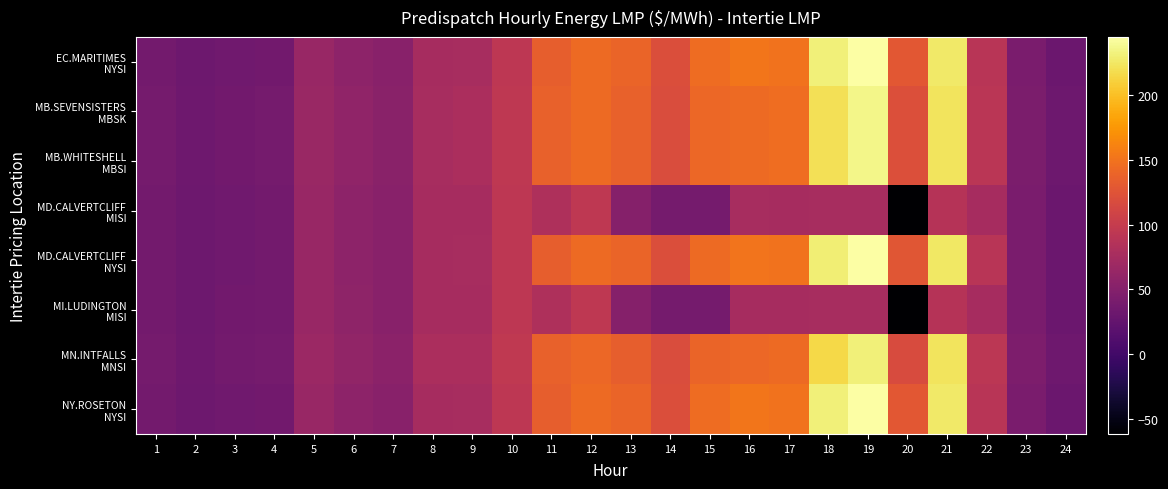

Which series has the largest range (max minus min)?

EC.MARITIMES NYSI